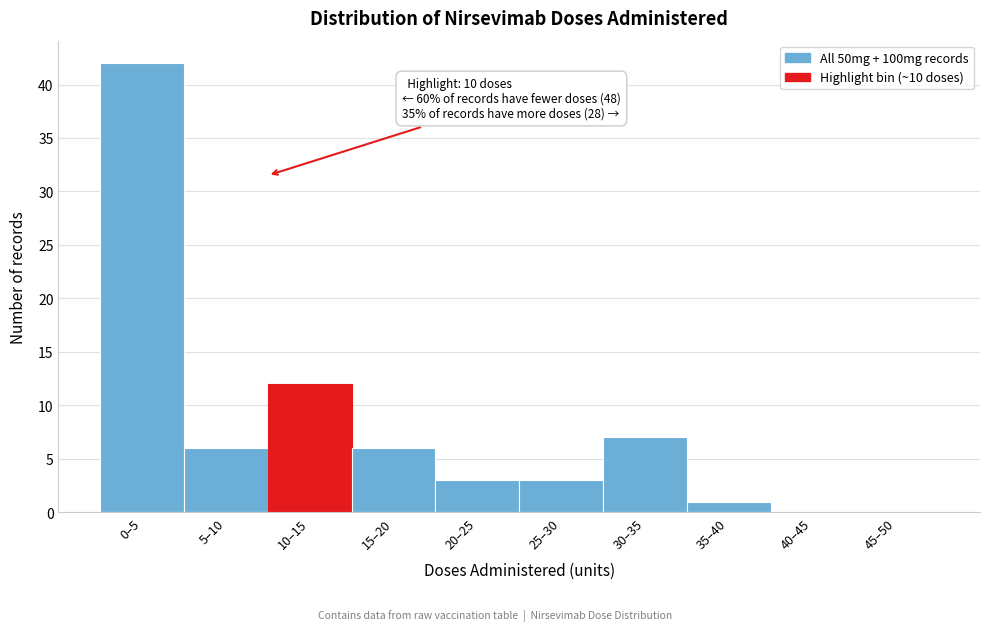

Reading left to right, list all the values displayed in this chart.

0–5=42	5–10=6	10–15=12	15–20=6	20–25=3	25–30=3	30–35=7	35–40=1	40–45=0	45–50=0